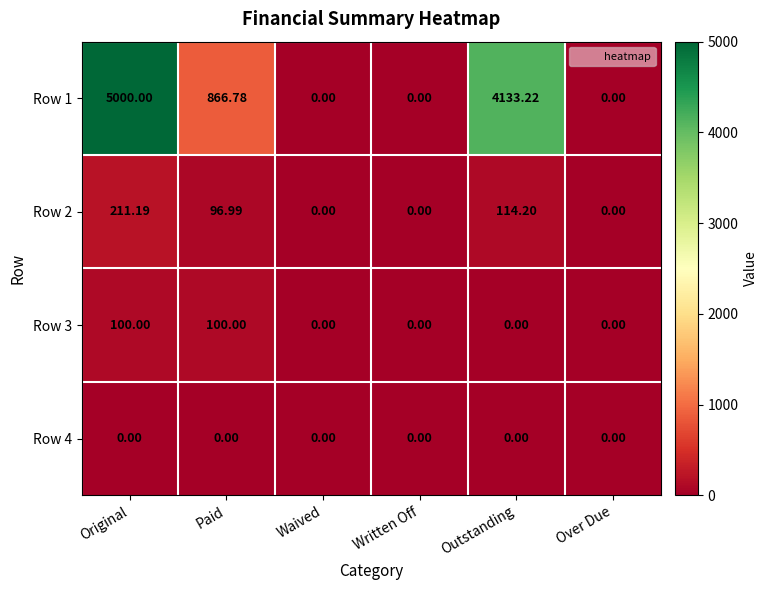

Which series changed the most between Outstanding and Over Due?

Row 1